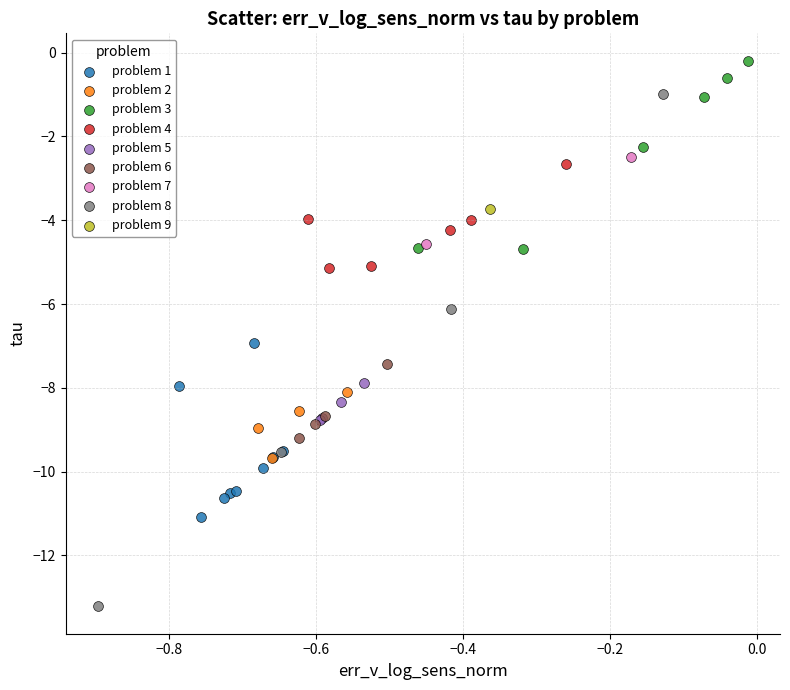

What are all the series names shown in the legend?

problem 1, problem 2, problem 3, problem 4, problem 5, problem 6, problem 7, problem 8, problem 9